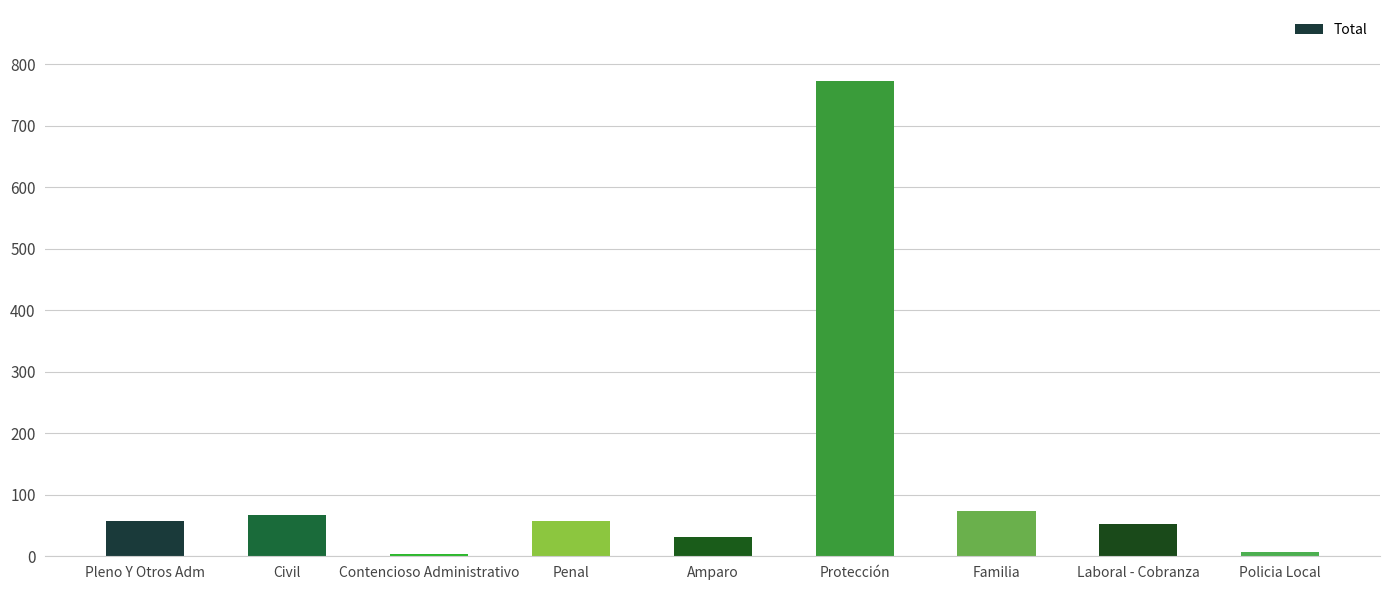

Which label corresponds to the largest value in the chart?

Protección